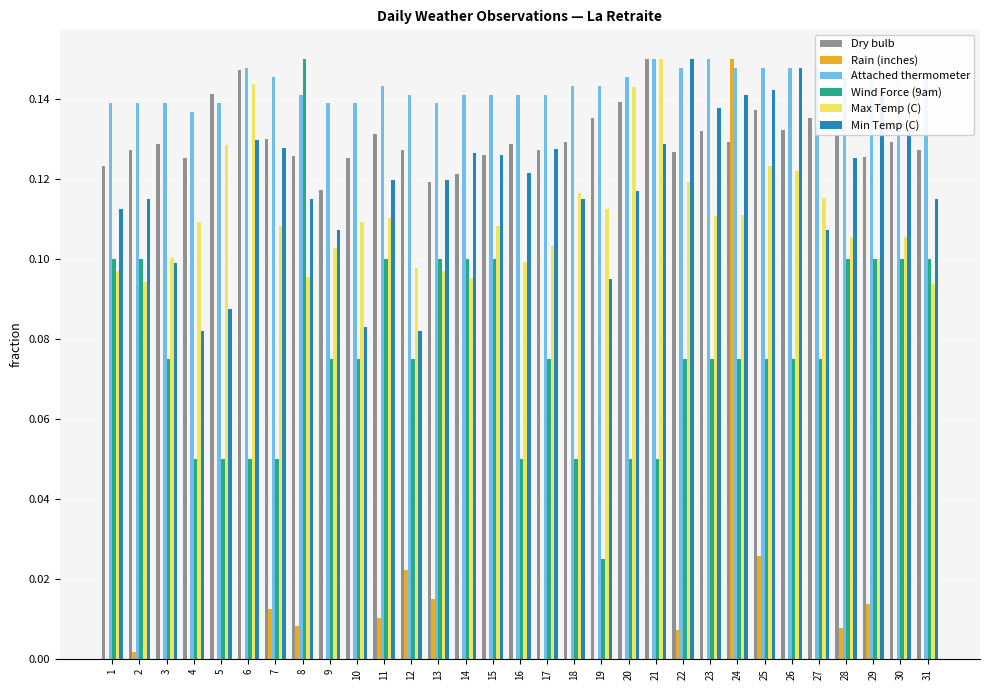

At which label is Dry bulb closest to 0?

9